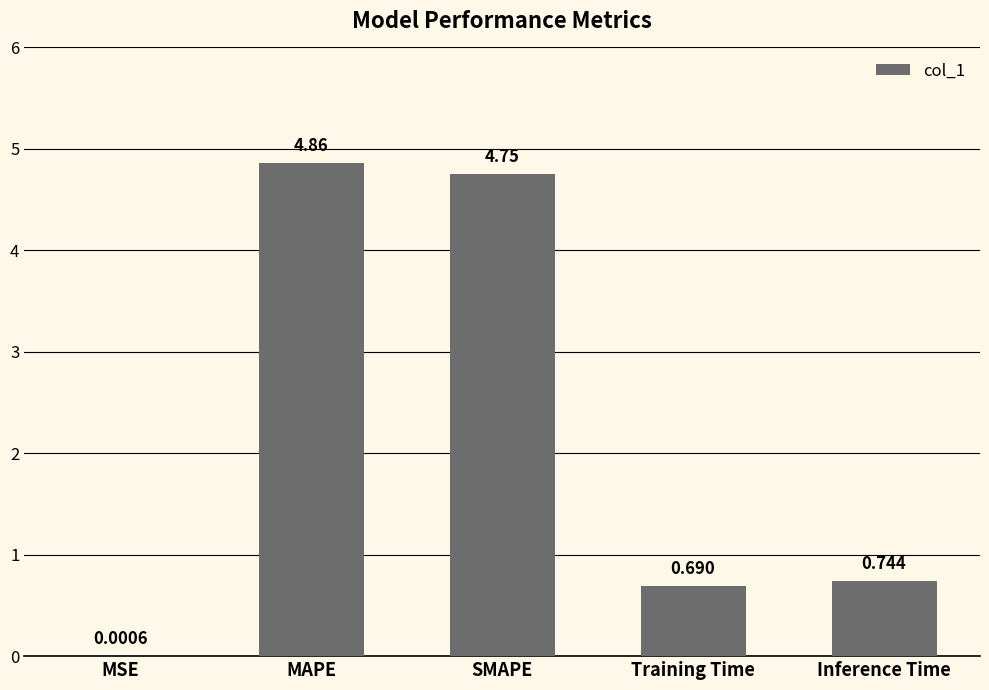

Between MAPE and Training Time, which is larger?

MAPE